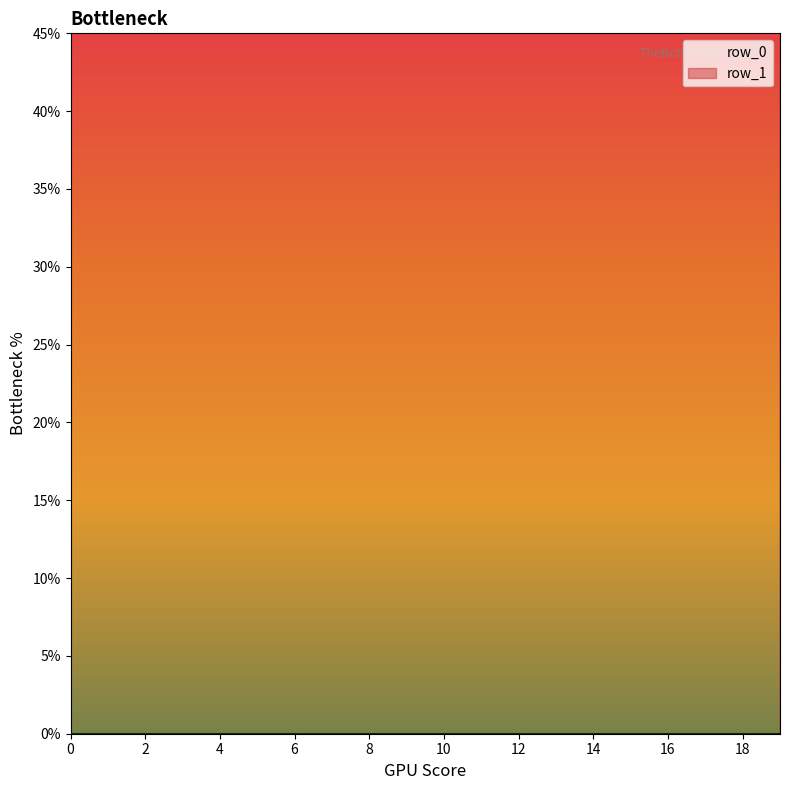

What is the average value?

292.6